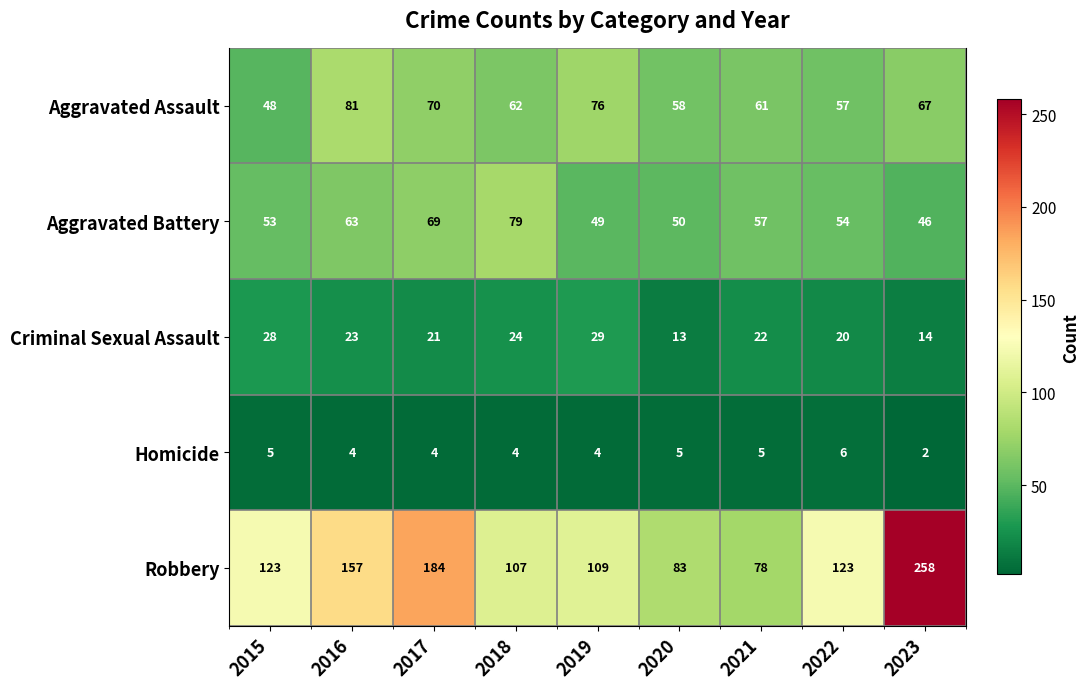

The Criminal Sexual Assault series shows 6 at 2015. True or false?

False